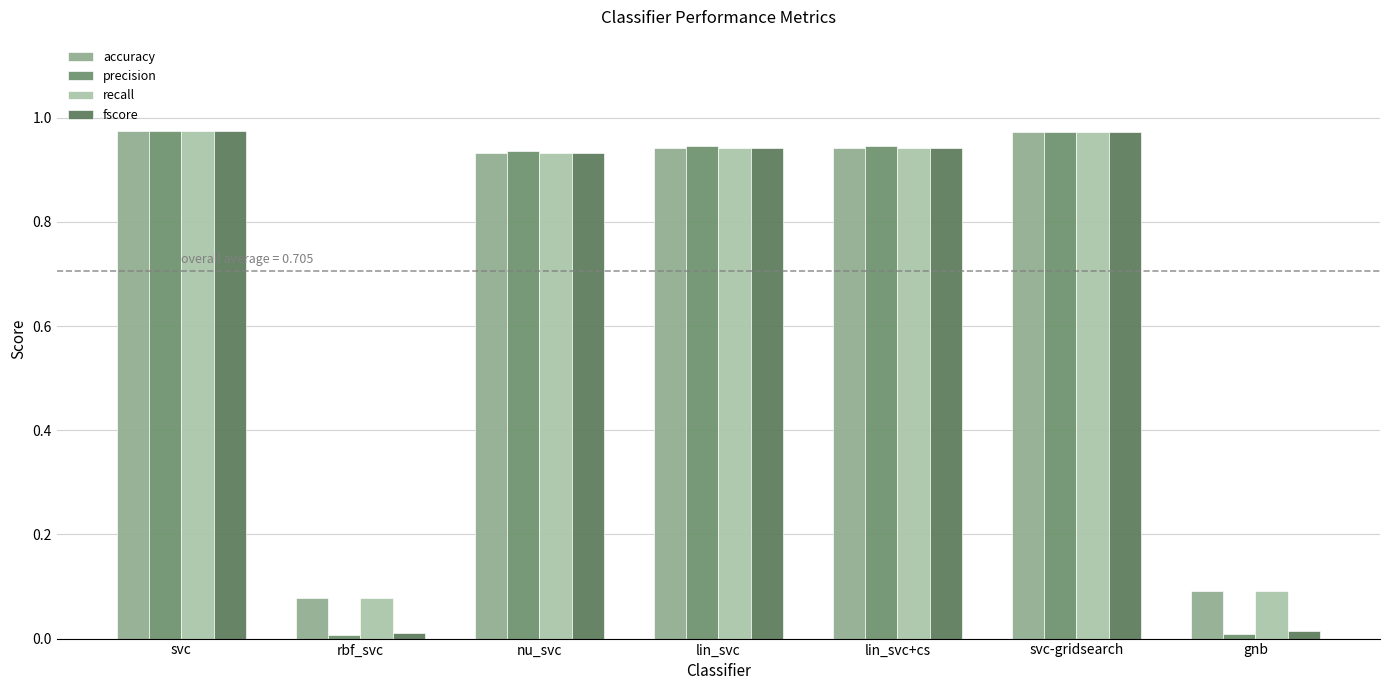

How many bars are there in total?

28